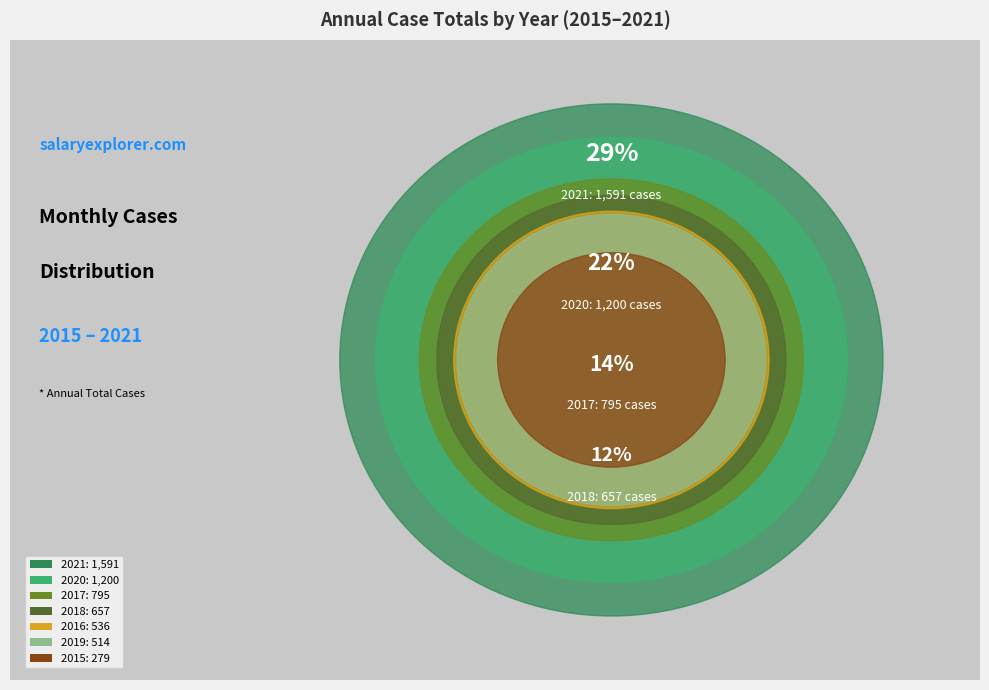

How many segments does this pie chart have?

7